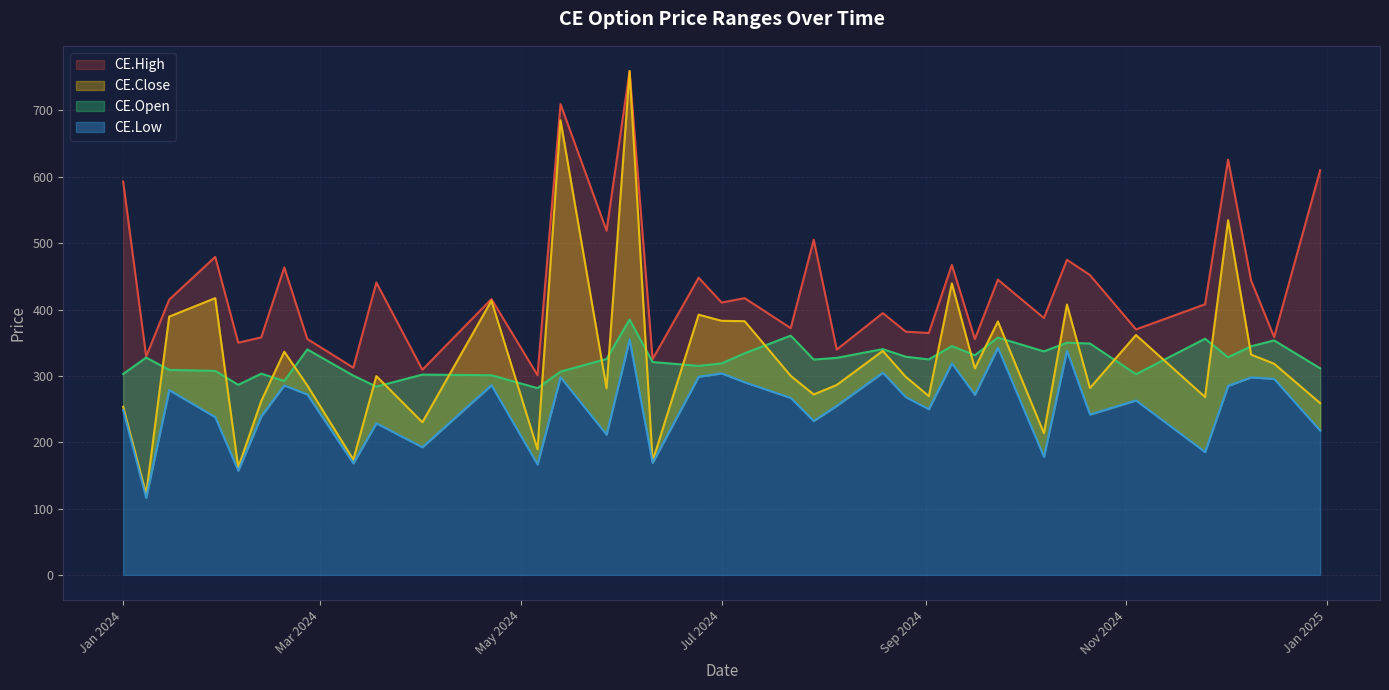

What is the total value across all series at 2024-02-19?

1377.8